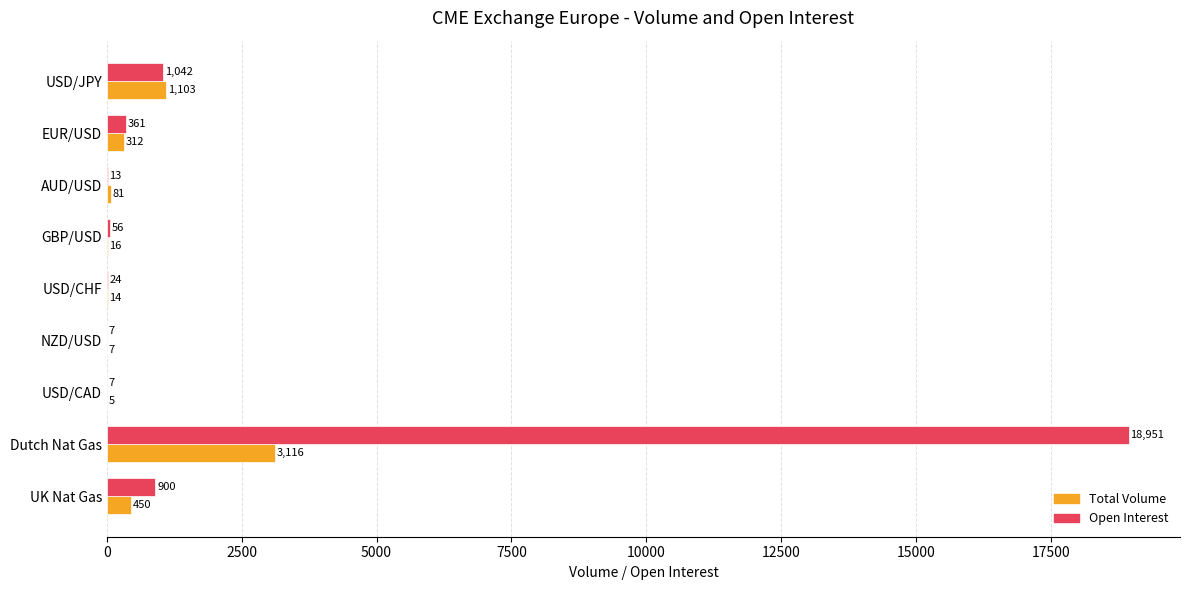

At which category is the sum across all series the highest?

Dutch Nat Gas